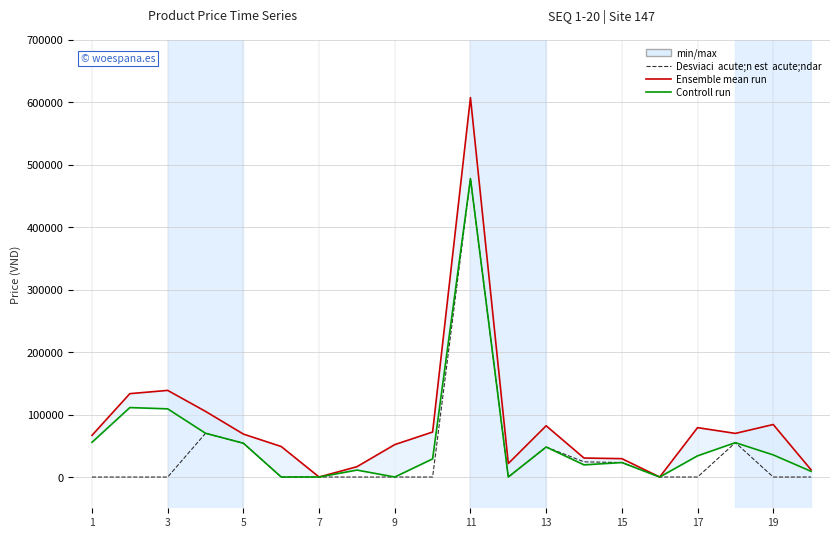

True or false: Ensemble mean run and Desviaci acute;n est acute;ndar intersect in this chart.

False